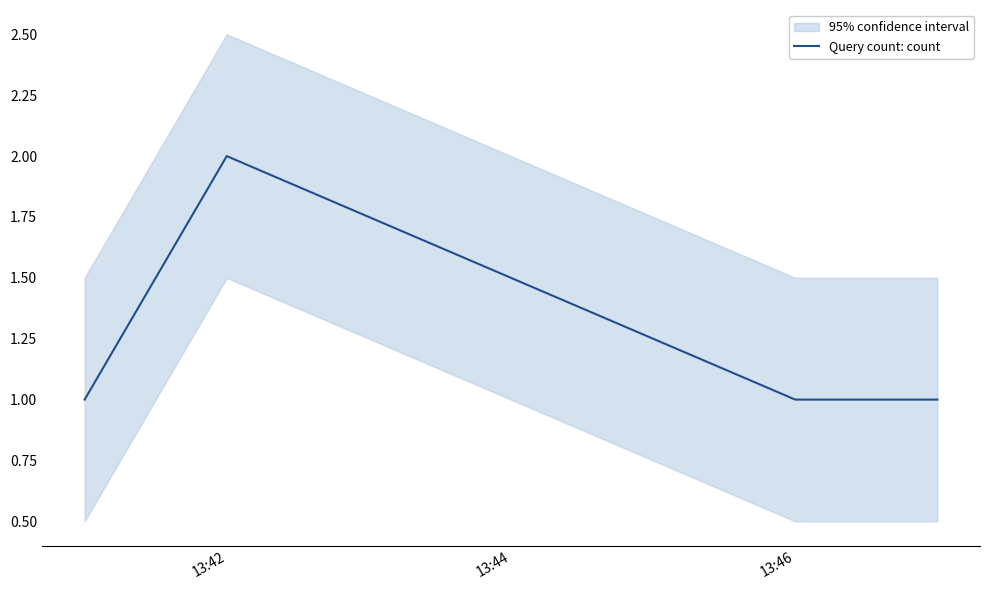

How many interior local peaks does the Query count: count series have?

1